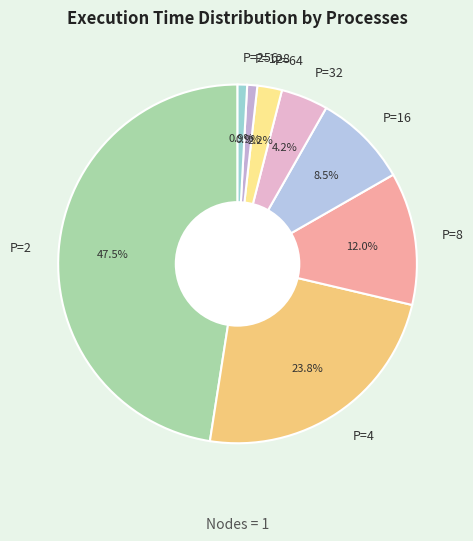

Does P=4 represent more than half of the total?

No